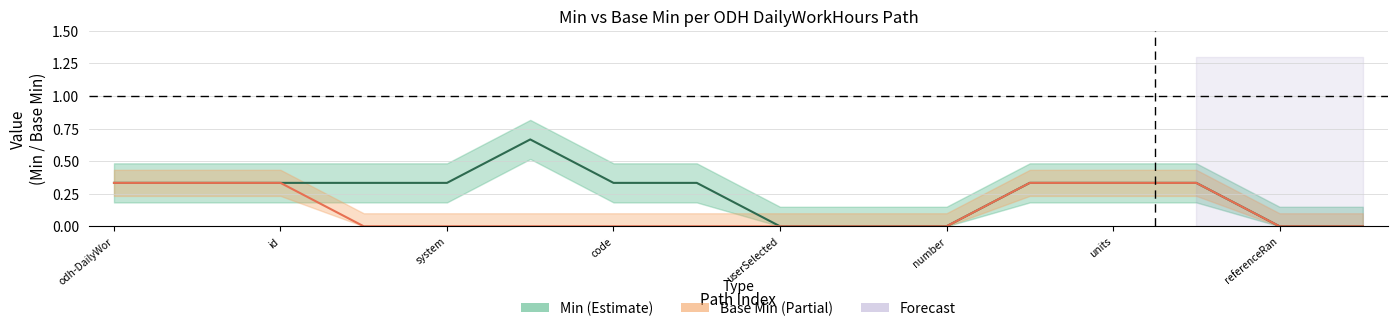

What is the value of the Base Min point at the 12th from the left?

0.3